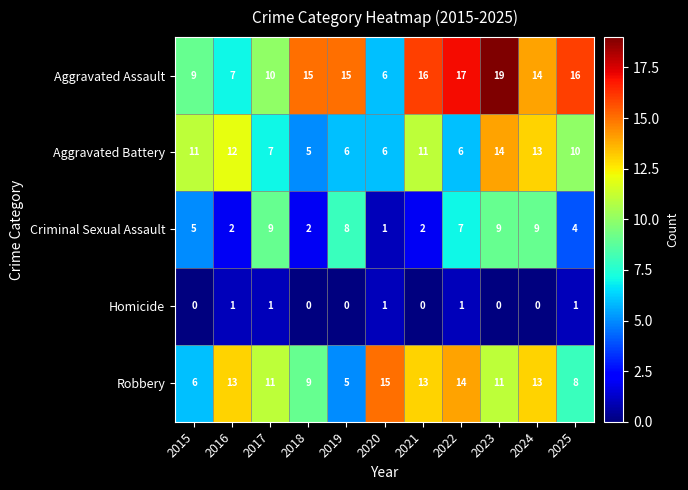

Which category has the highest value in the Aggravated Battery series?

2023